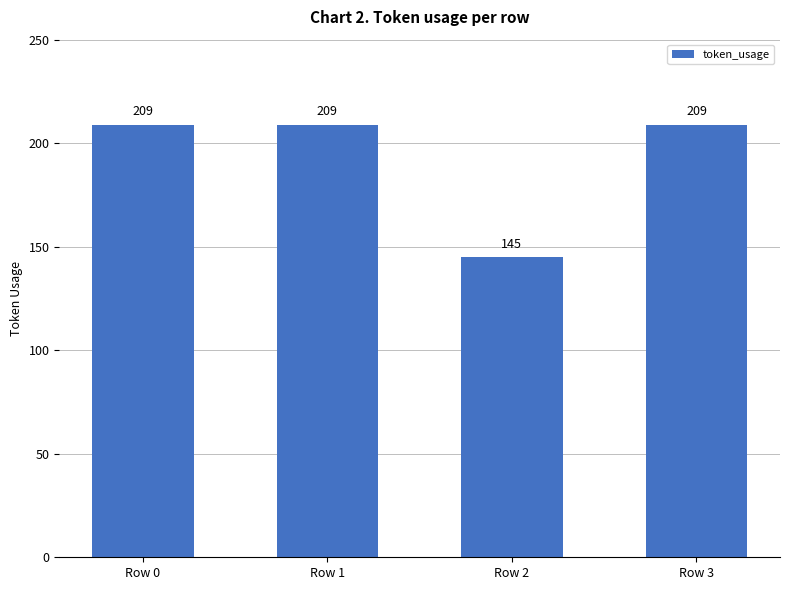

What is the change in value from Row 2 to Row 3?

+64